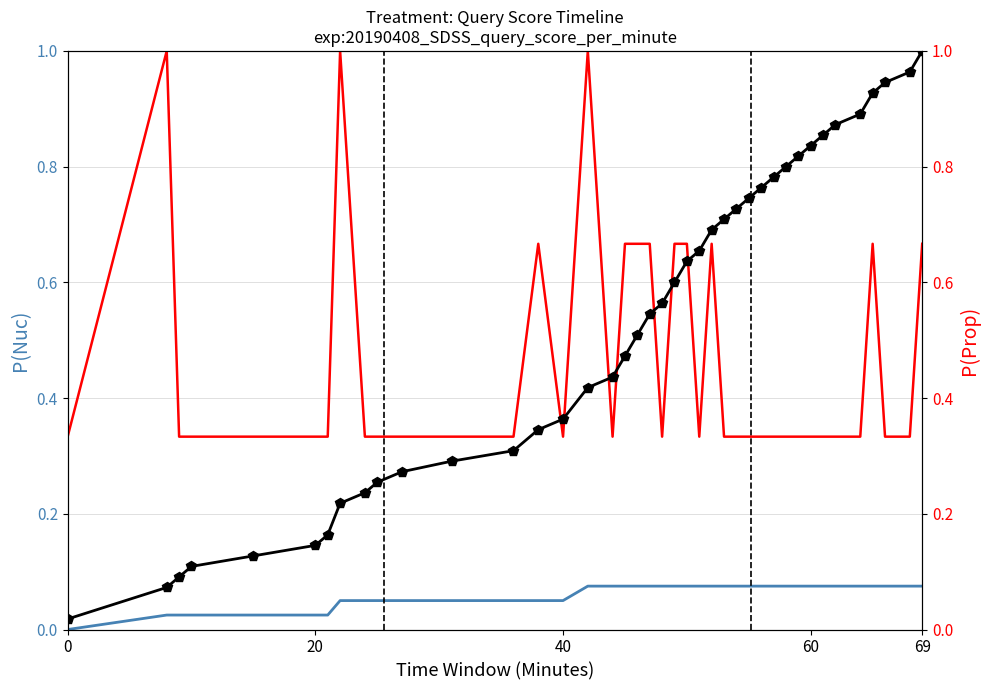

How many intersections are there between Cumulative and P(Prop)?

7